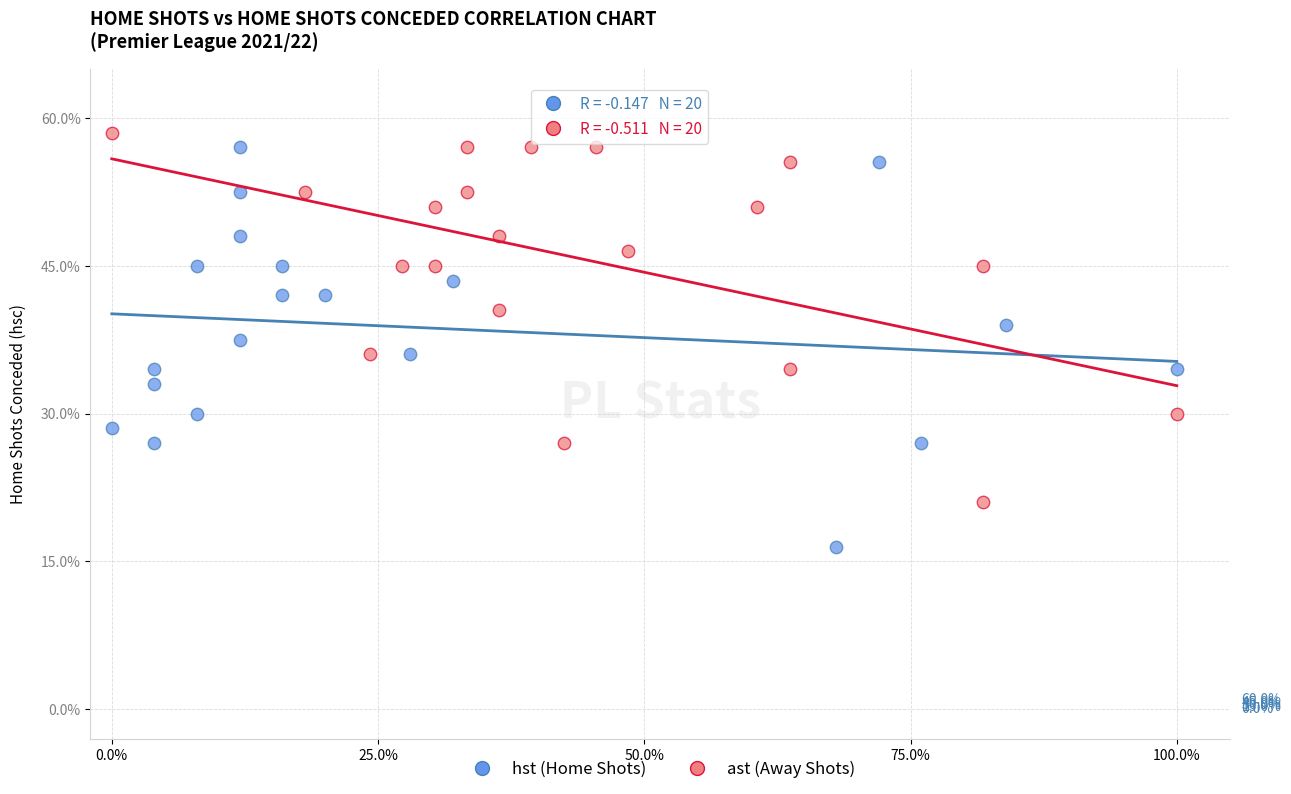

Which series has the largest Y range (max minus min)?

hst (Home Shots)